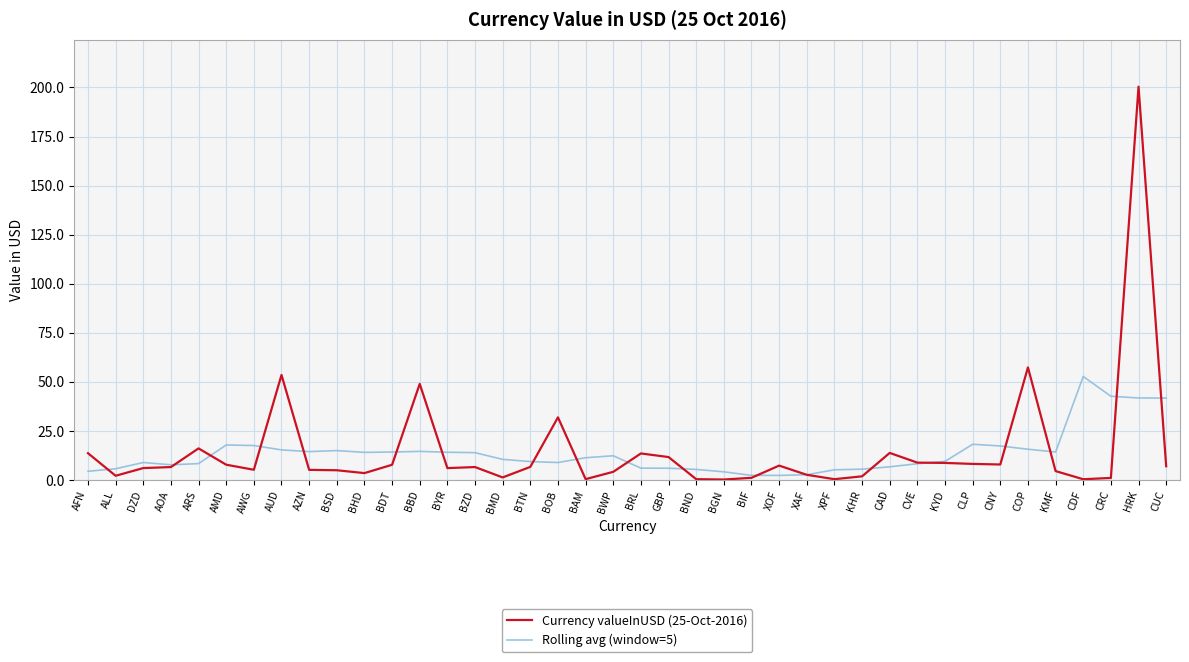

What position from the right is CAD?

11